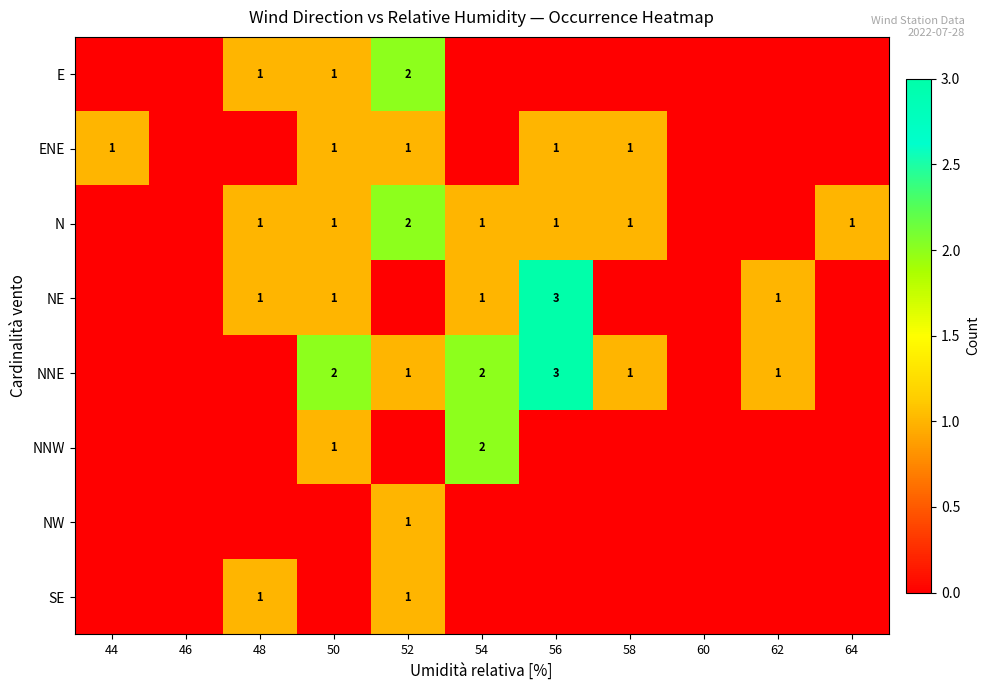

How many series are shown in this chart?

8